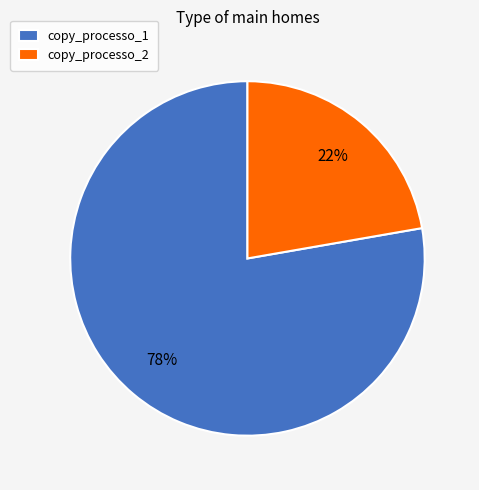

To the nearest percent, what is the average slice percentage?

50%